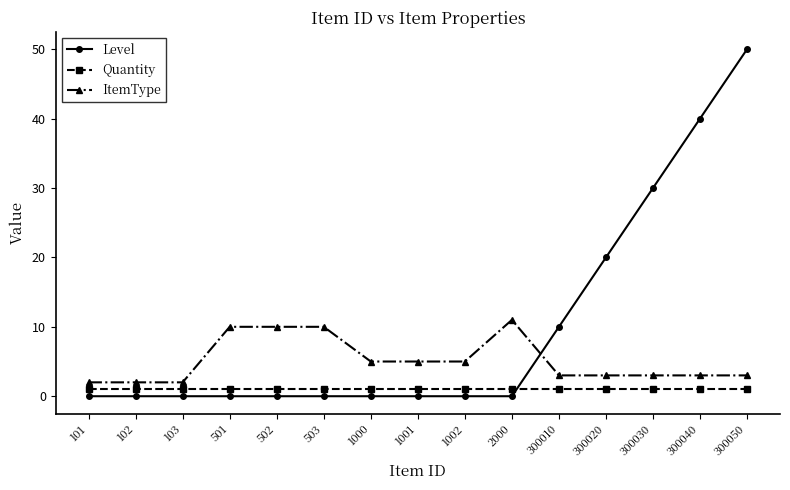

How many series are shown in this chart?

3